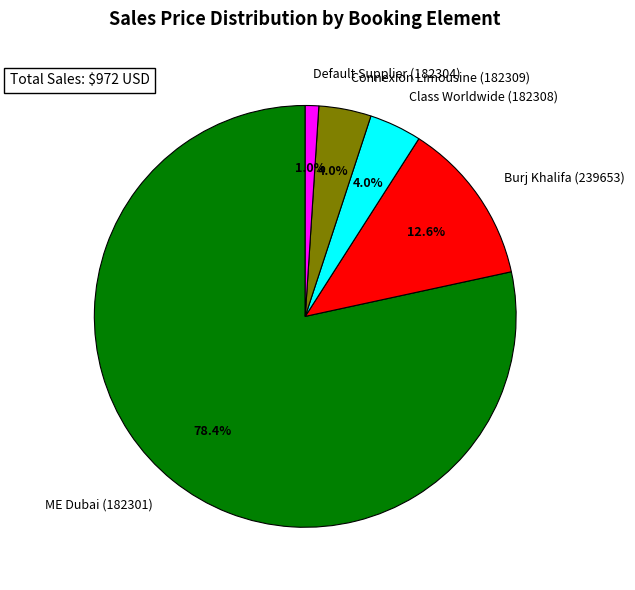

Which category has the smallest portion of the pie?

Default Supplier (182304)